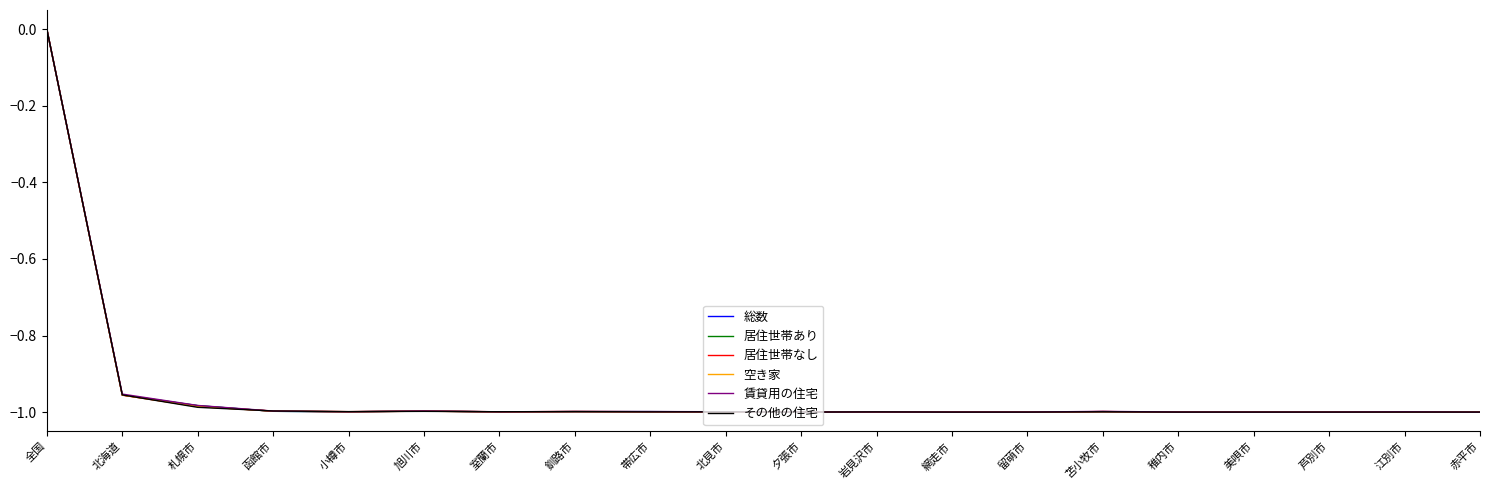

Does the chart have visible grid lines?

No